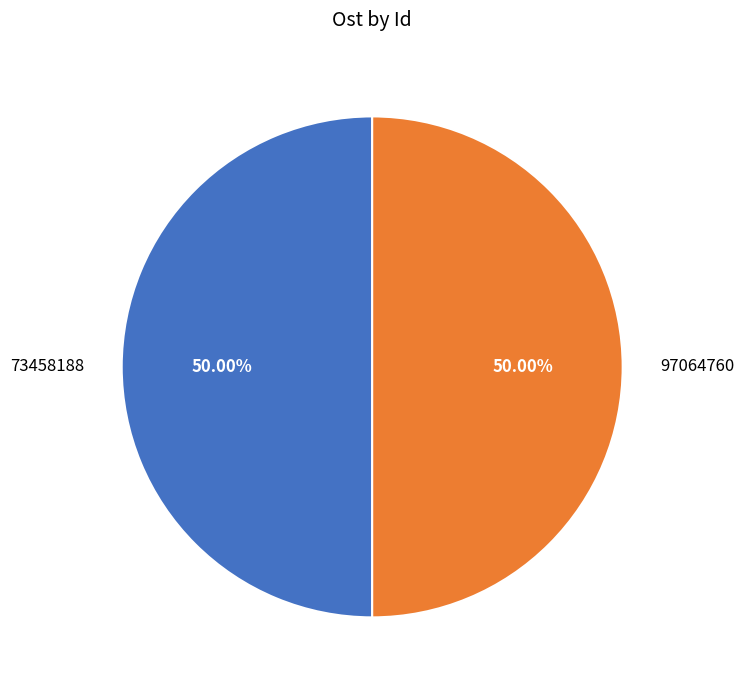

Approximately how many times larger is the value at 73458188 compared to 97064760?

1.0